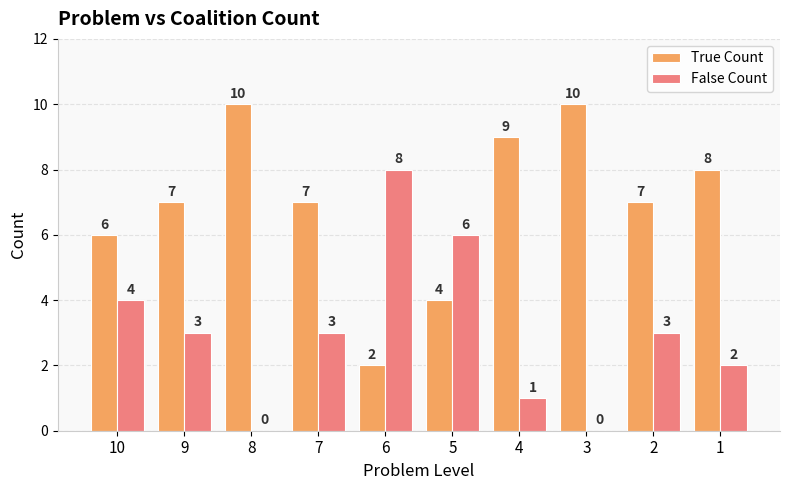

True or false: False Count has a value of -5 at 8.

False